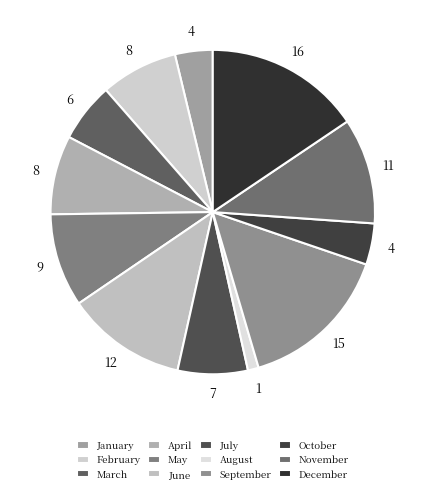

To the nearest percent, what is the combined percentage of August and May?

10%